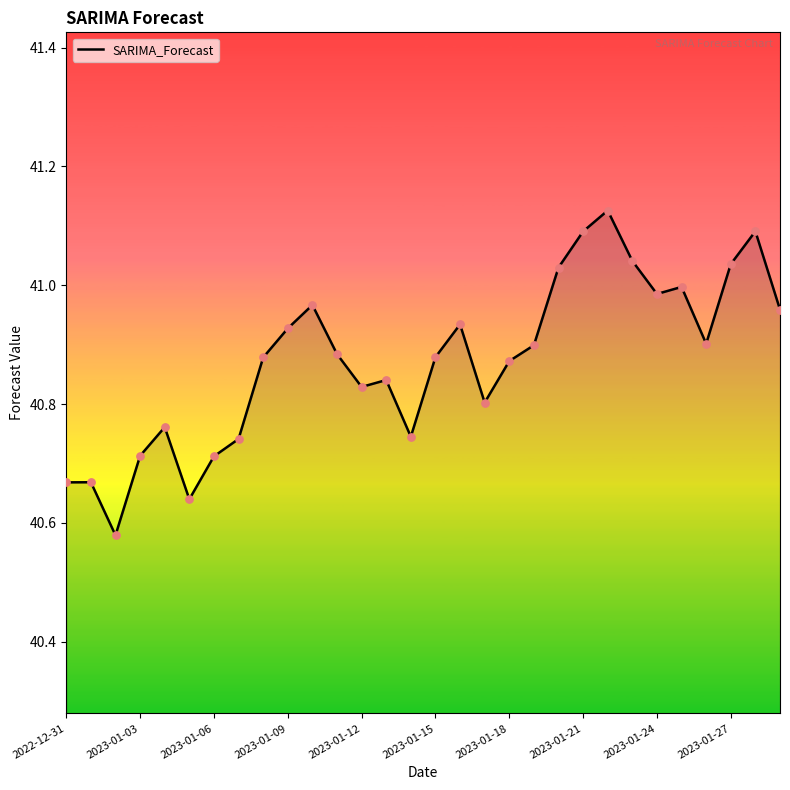

What is the difference between the maximum and minimum values?

0.5